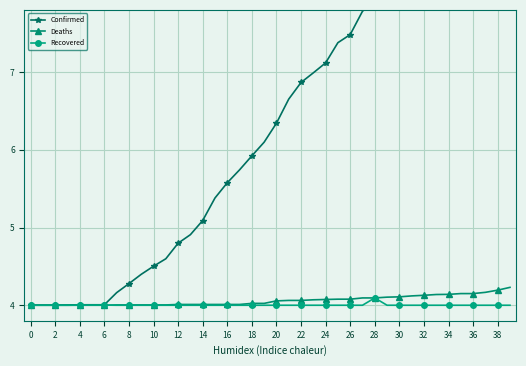

What is the minimum value for Deaths?

4.0